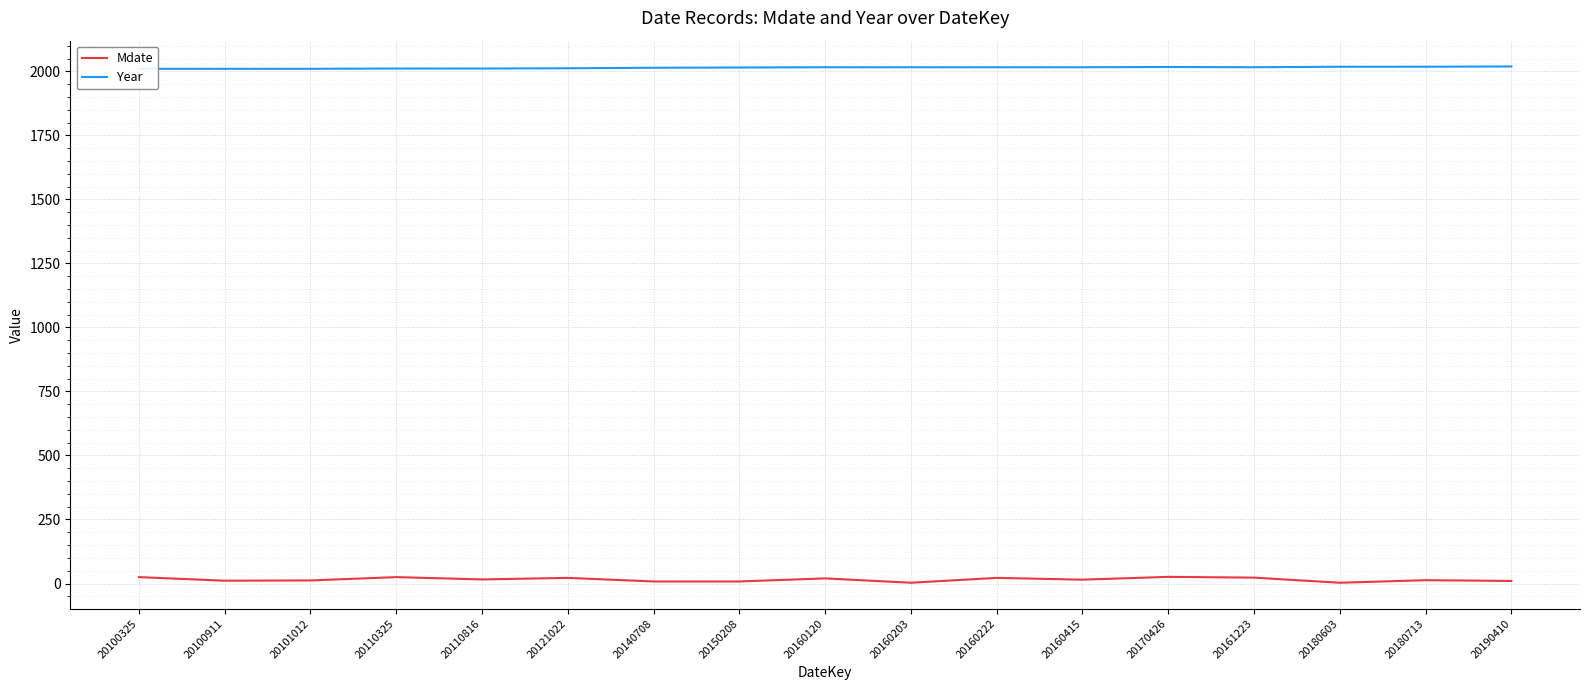

Reading left to right, what are all the values shown in this chart?

Mdate: 25	11	12	25	16	22	8	8	20	3	22	15	26	23	3	13	10
Year: 2010	2010	2010	2011	2011	2012	2014	2015	2016	2016	2016	2016	2017	2016	2018	2018	2019